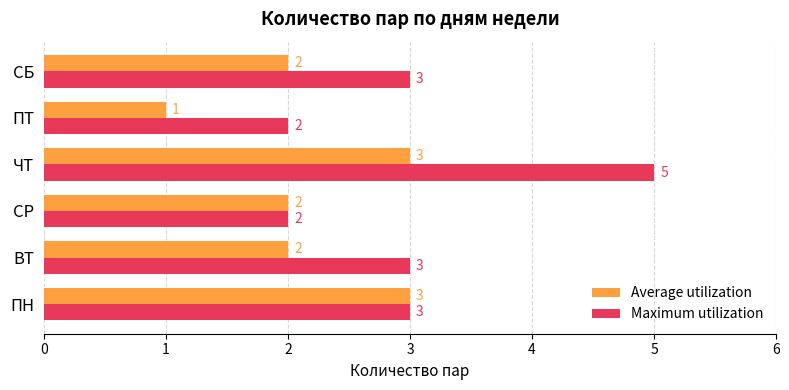

List the series in order of their peak value, lowest first.

Average utilization, Maximum utilization